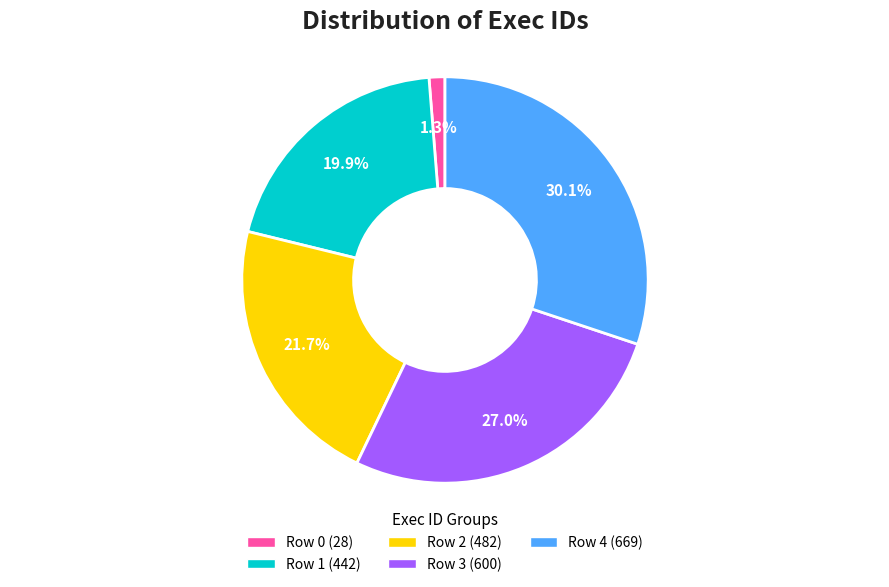

Rank the categories by value from highest to lowest.

Row 4 (669), Row 3 (600), Row 2 (482), Row 1 (442), Row 0 (28)